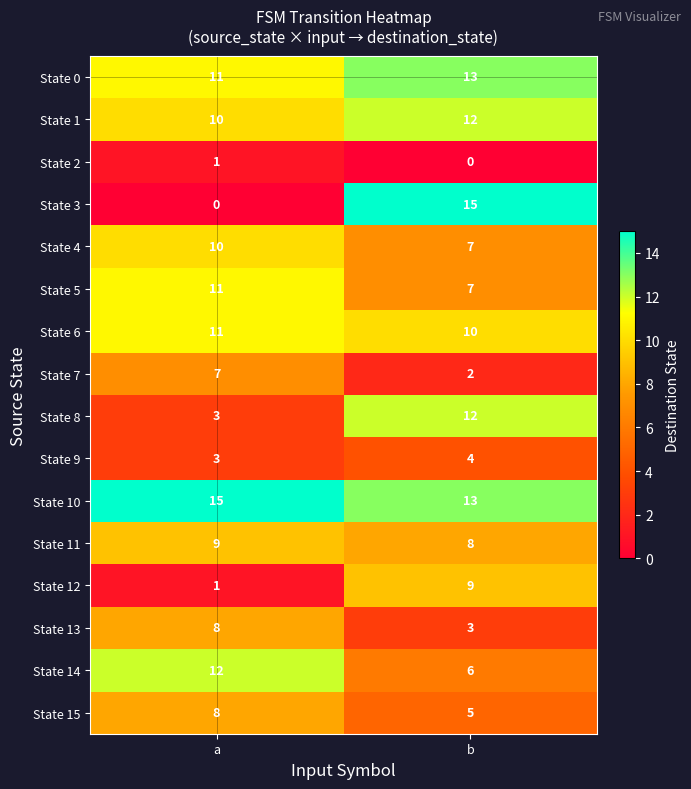

The State 14 series shows 6 at b. True or false?

True